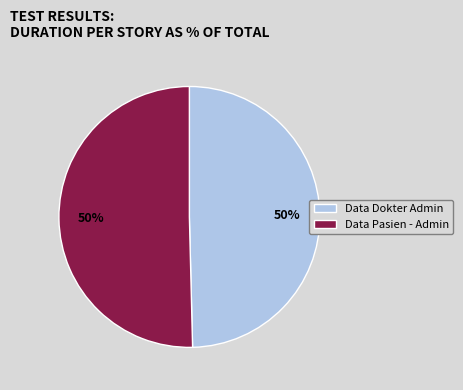

True or false: Data Pasien - Admin accounts for 59% of the total.

False